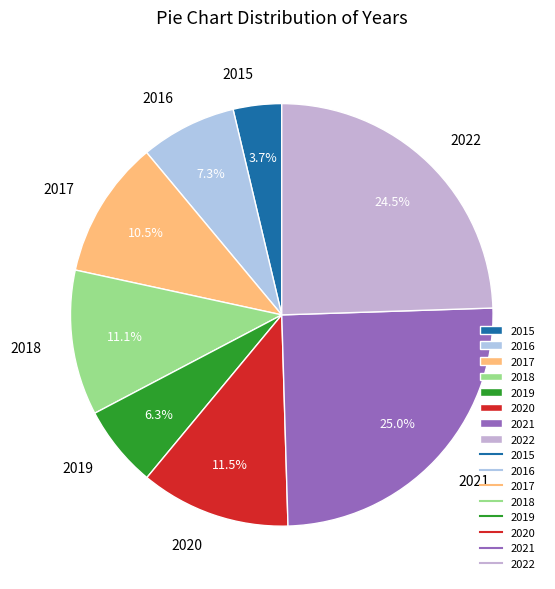

To the nearest percent, what is the combined percentage of 2015 and 2021?

29%